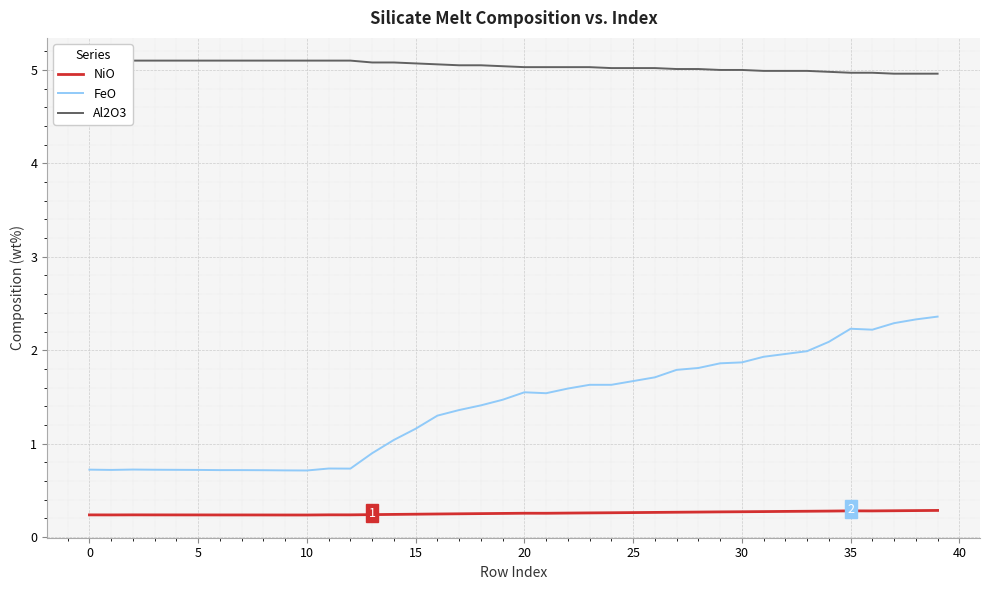

How many interior local peaks does the NiO series have?

4